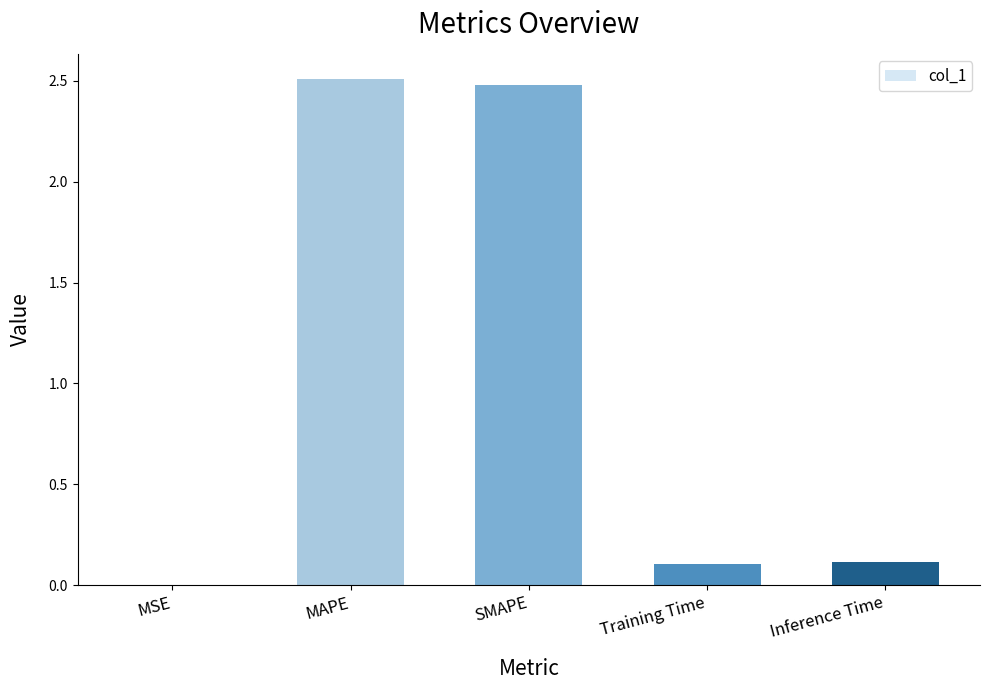

What is the approximate value at SMAPE?

2.5